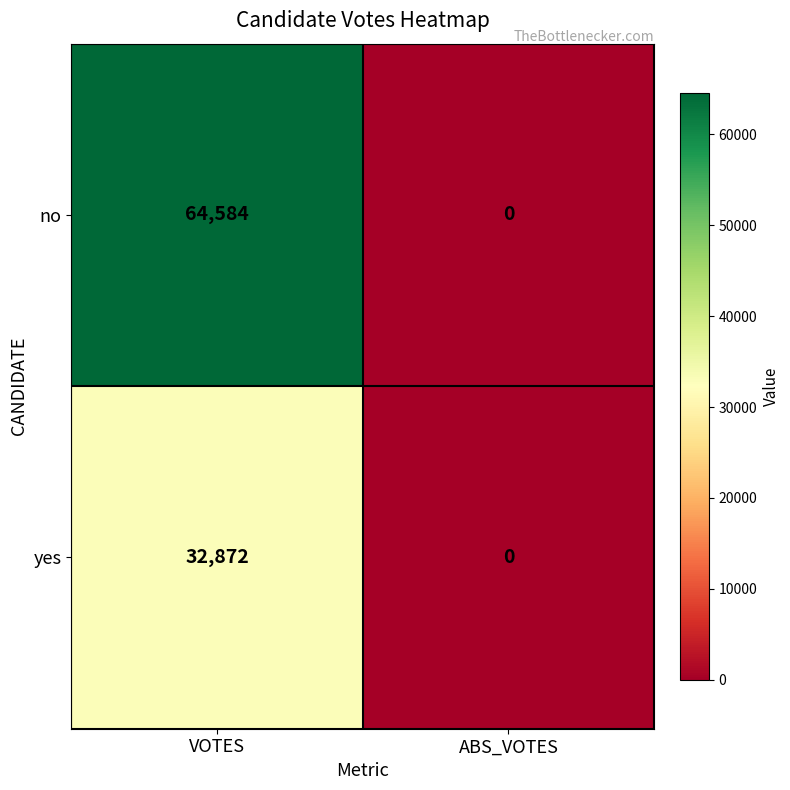

At VOTES, list the series in order from smallest to largest.

yes, no